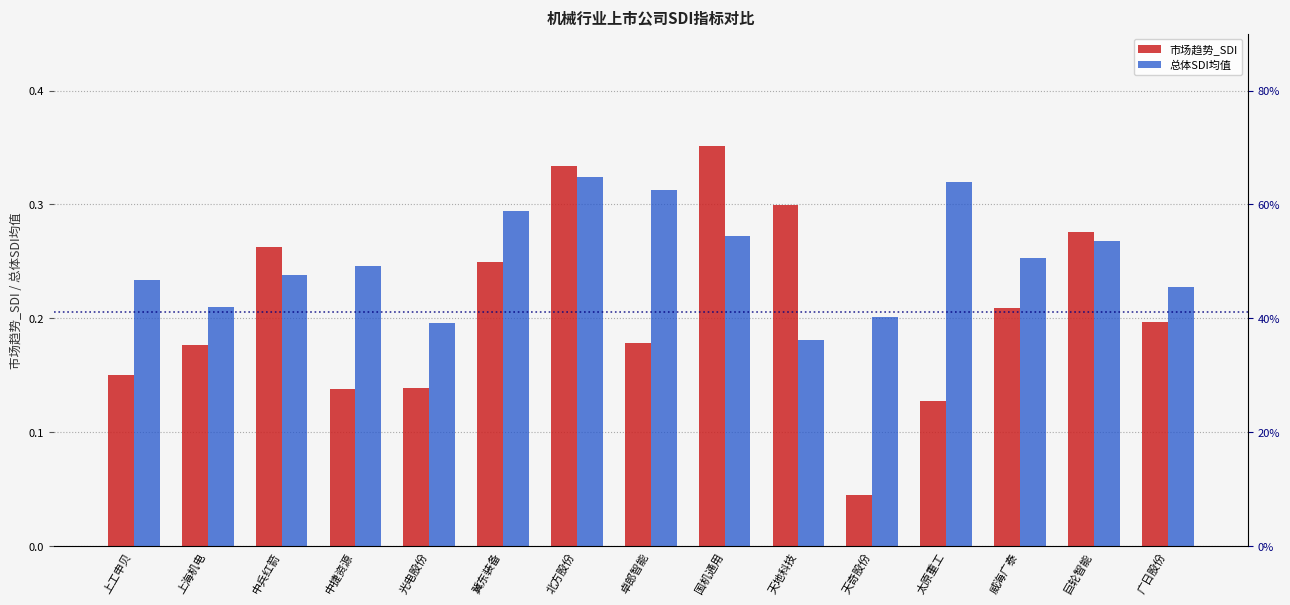

Does the chart contain any negative values?

No